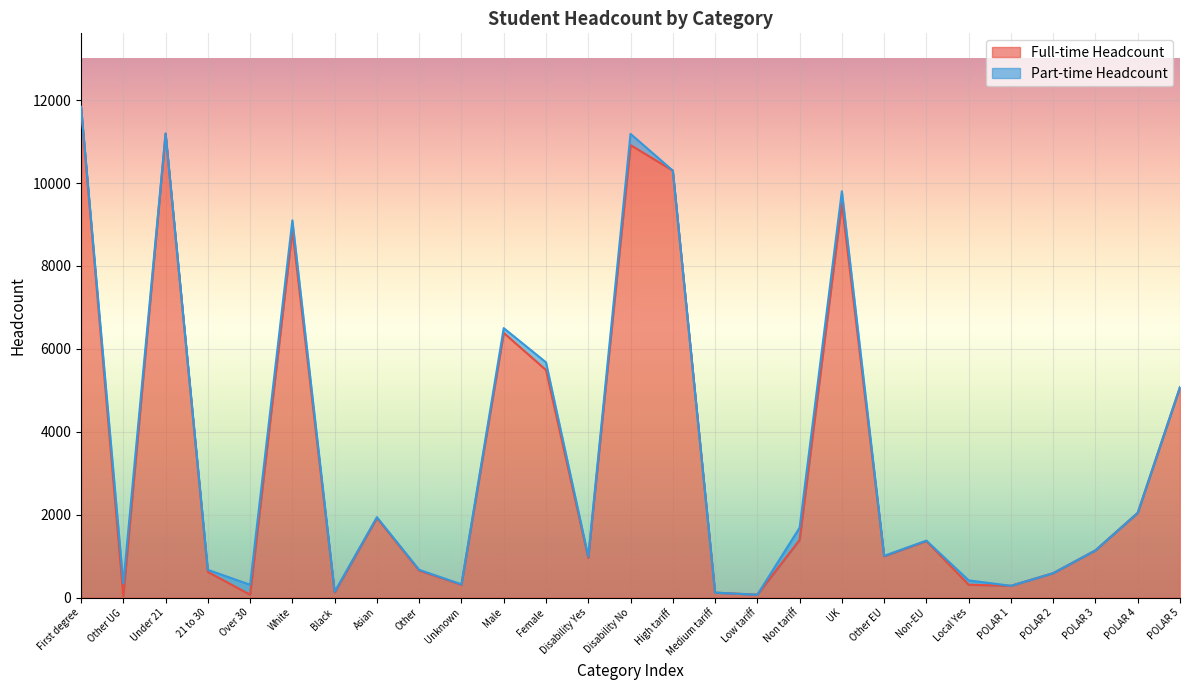

Count the number of values greater than 1140.

13